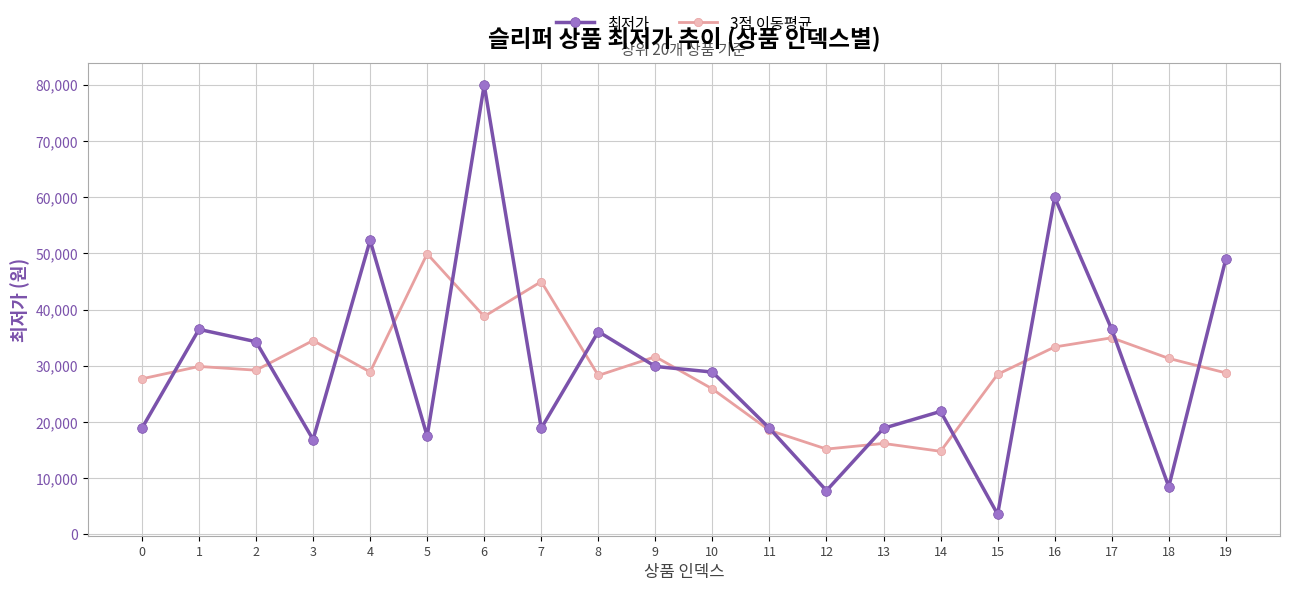

What is the value of the 최저가 point at the 15th from the left?

21900.0